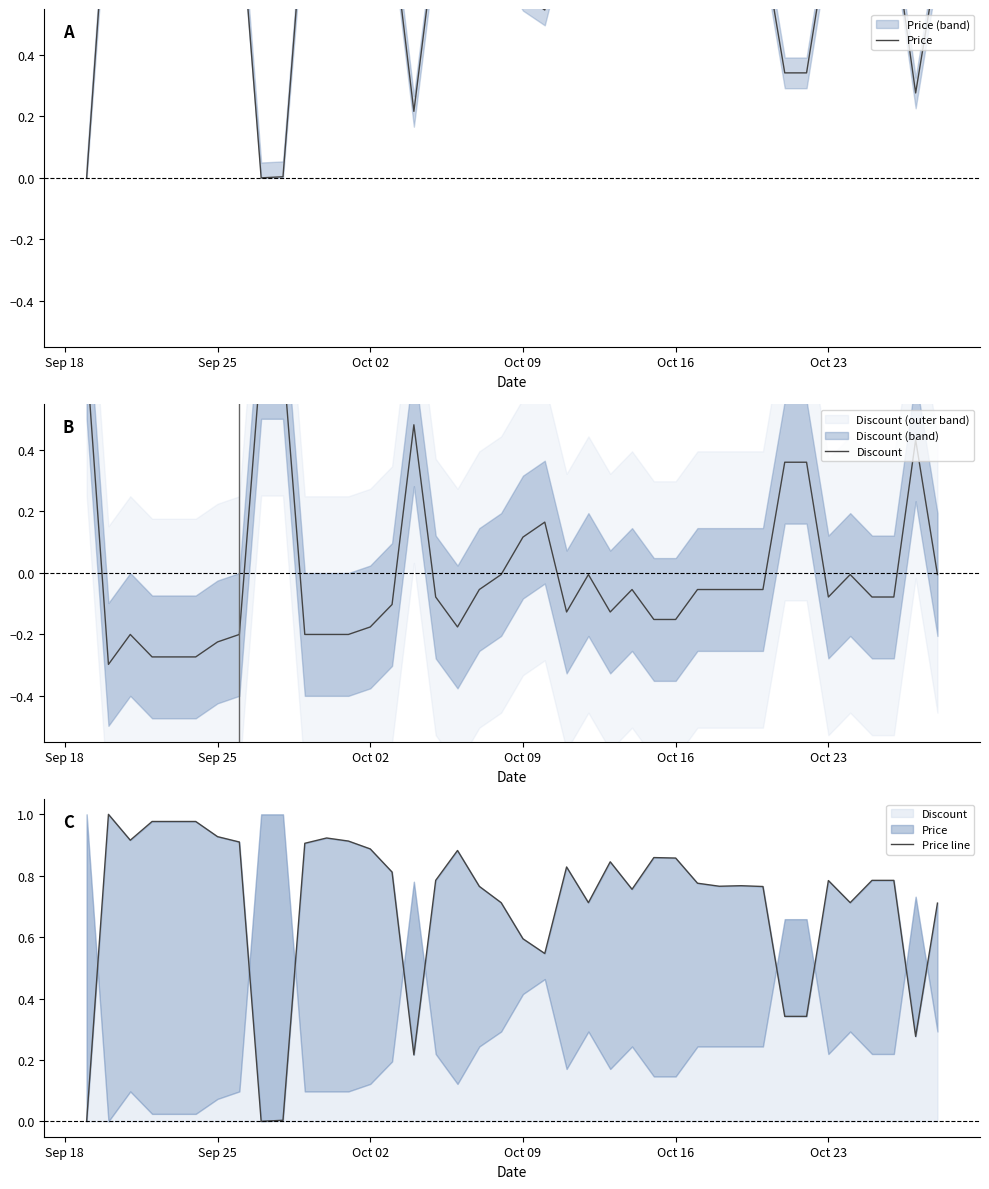

Which series has the largest range (max minus min)?

Price